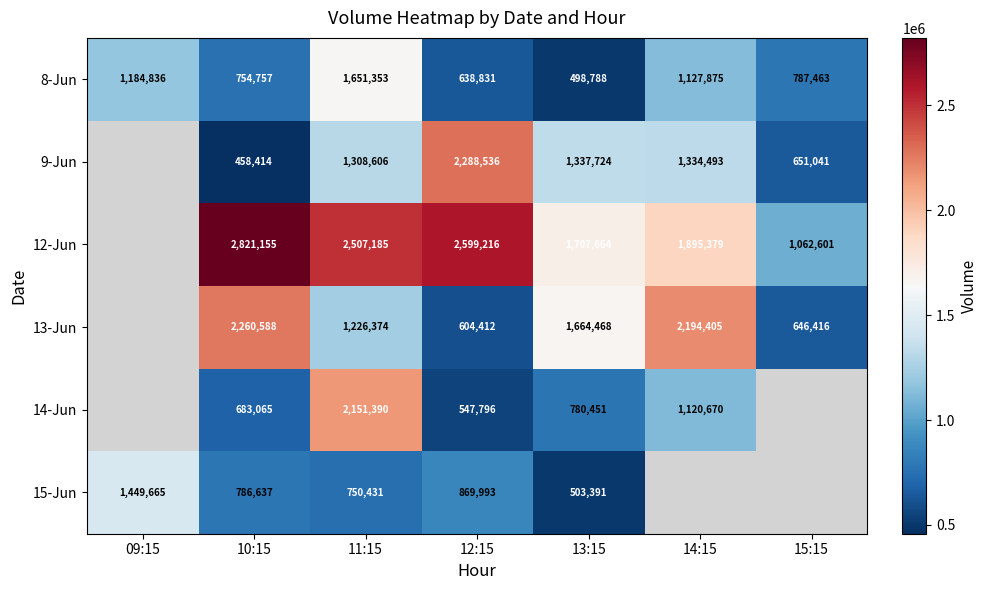

Which label corresponds to the largest value in the chart?

10:15